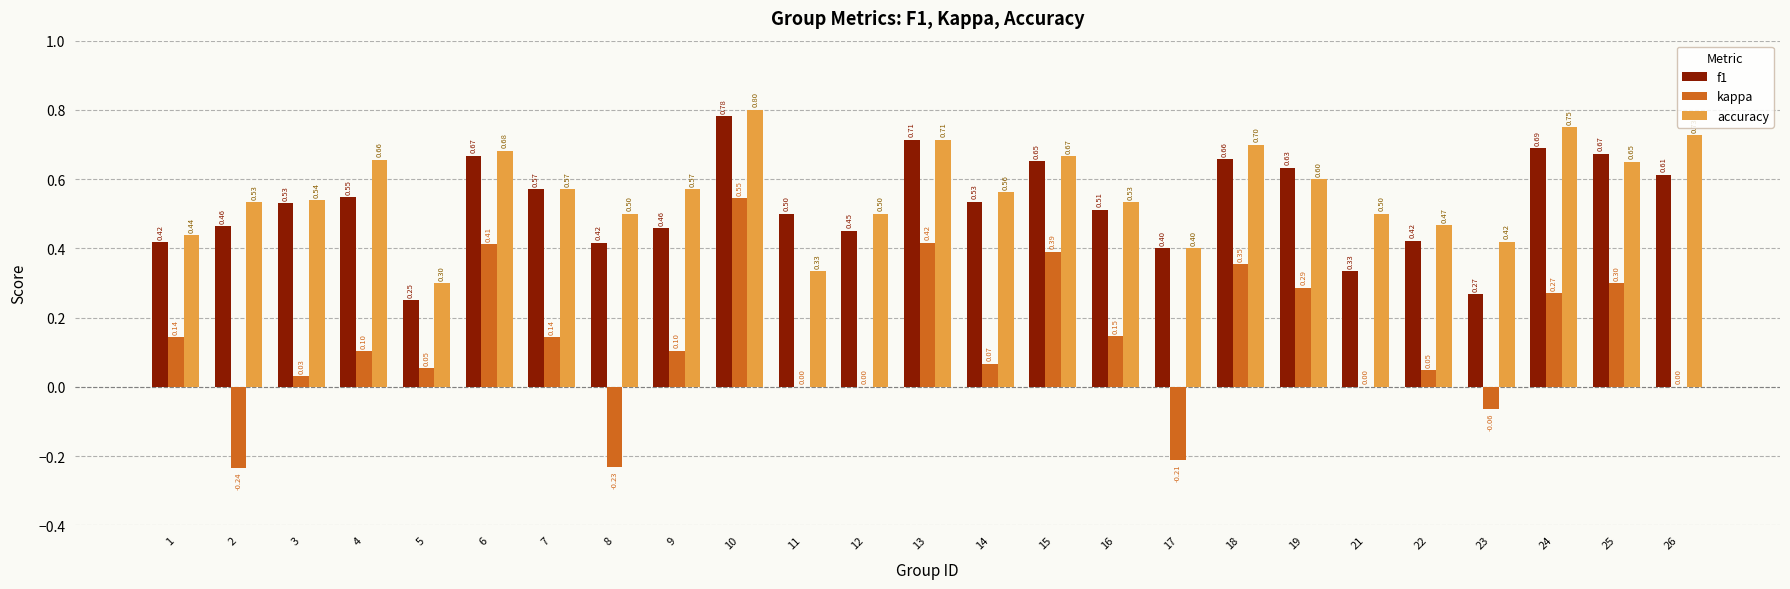

Does the chart contain stacked bars?

No